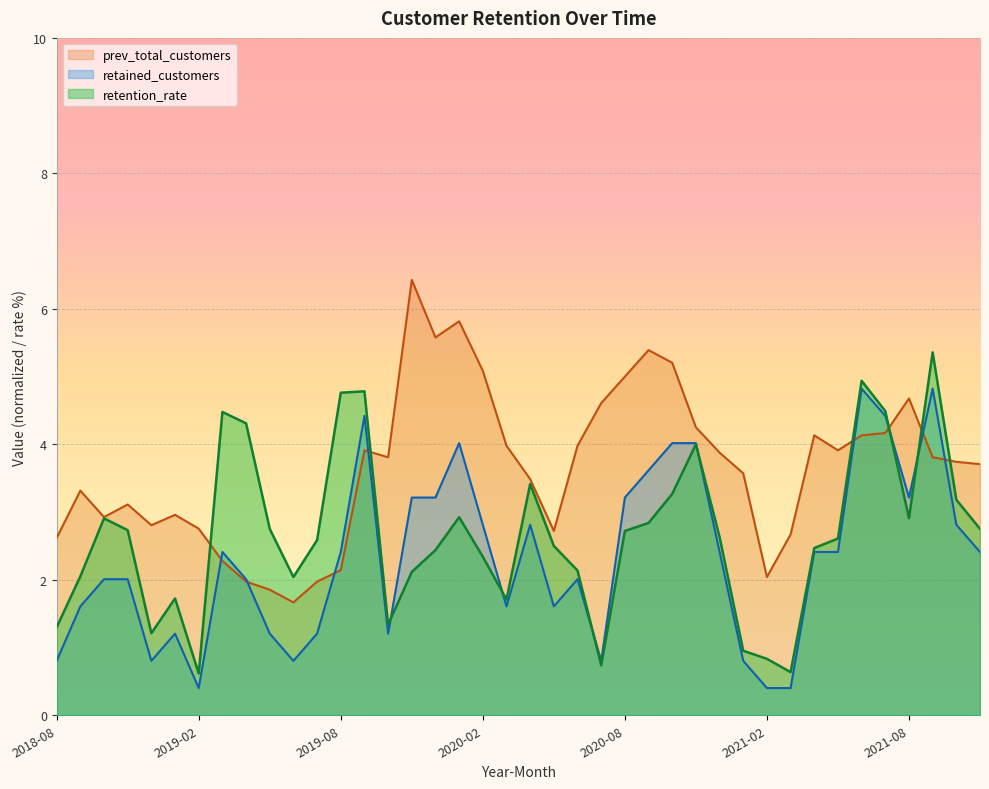

What is the total value across all series at 2021-09?

14.0